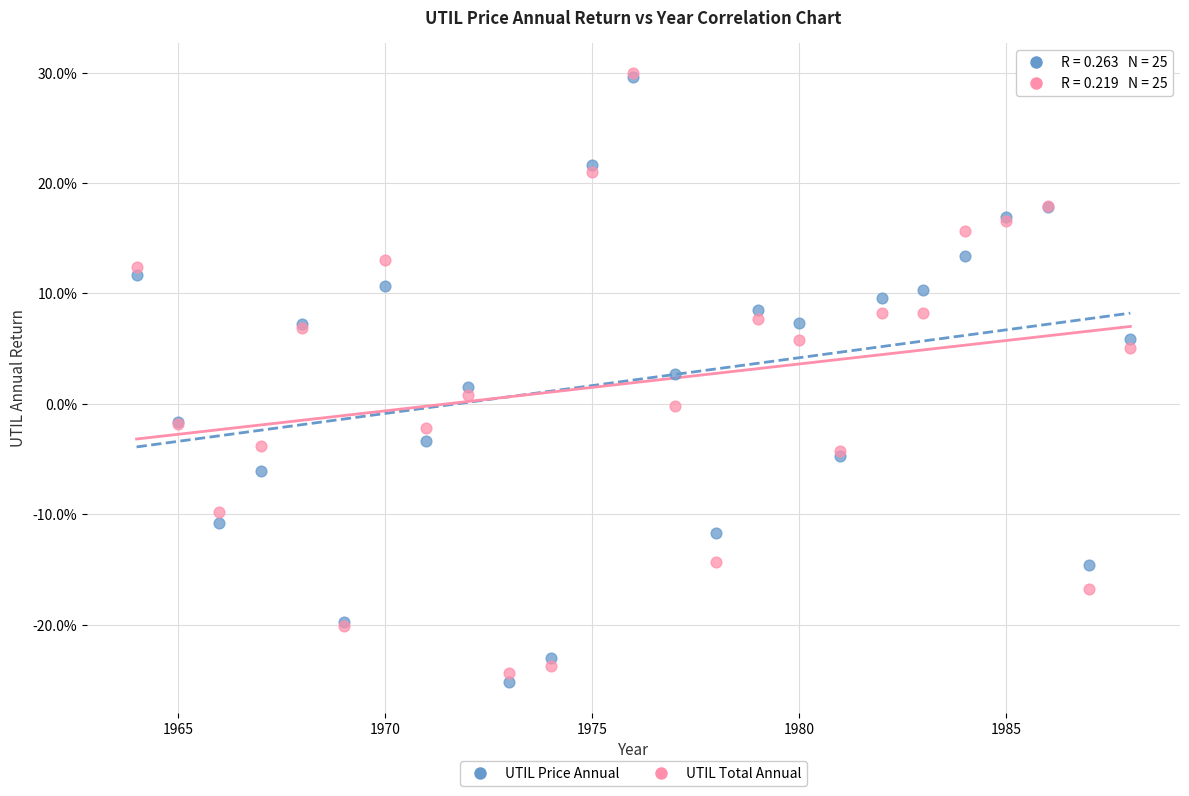

What are all the series names shown in the legend?

UTIL Price Annual, UTIL Total Annual